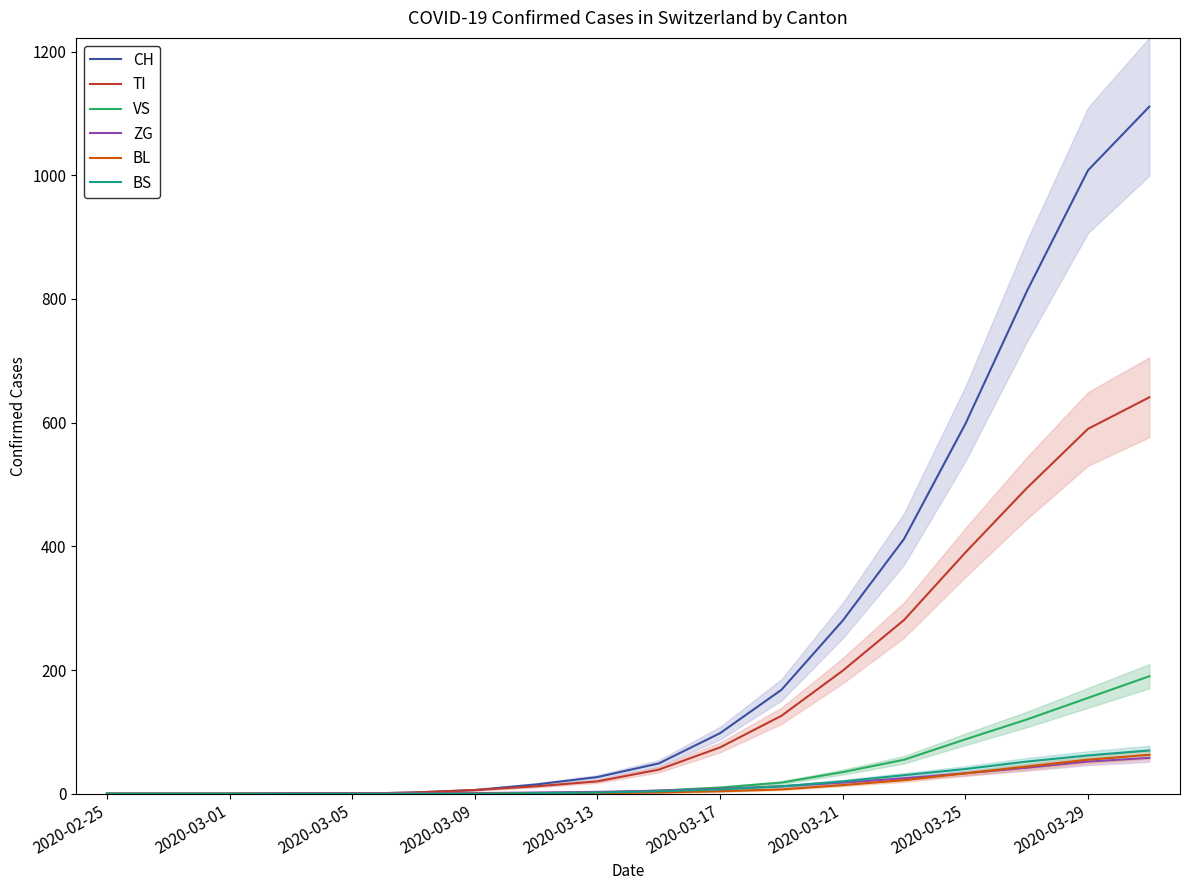

What is the average value of the ZG series?

15